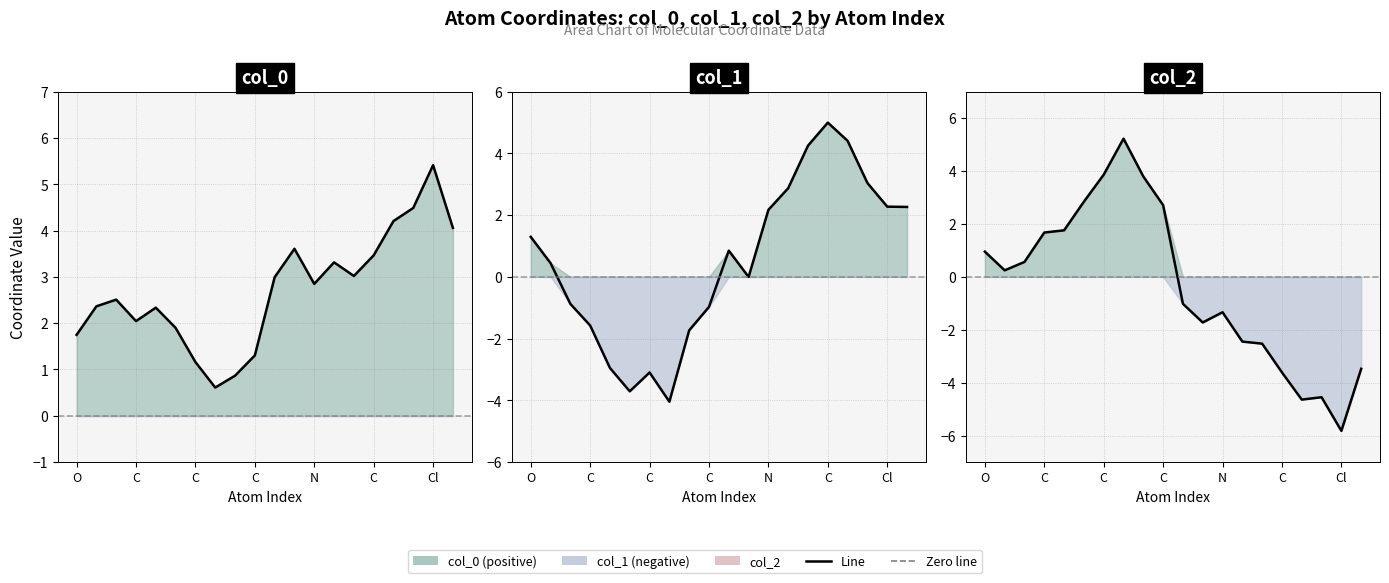

List the series in order of their peak value, highest first.

col_0, col_2, col_1